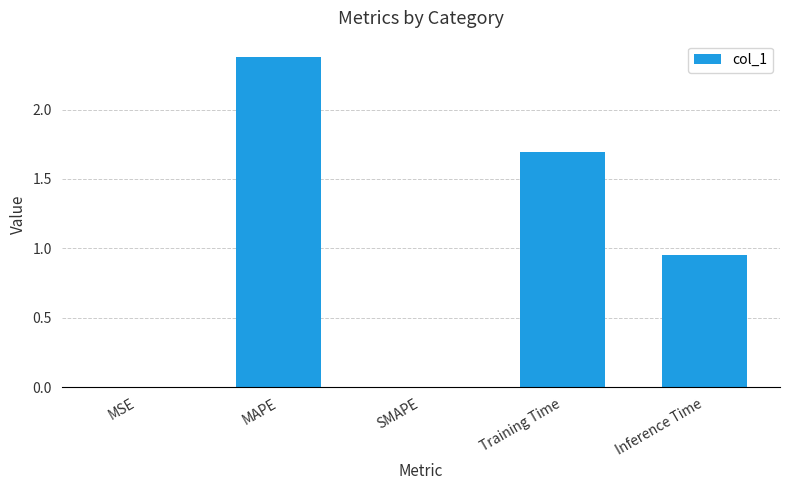

Approximately how many times larger is the value at Inference Time compared to MAPE?

0.4